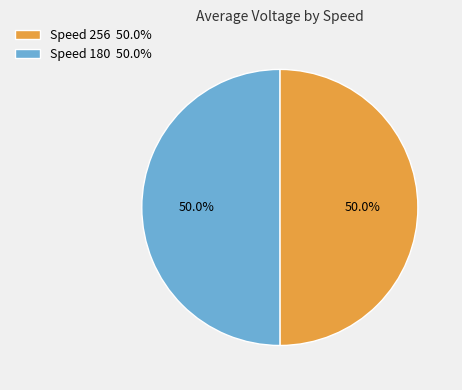

What percentage is NOT represented by Speed 256 50.0%?

50.0%